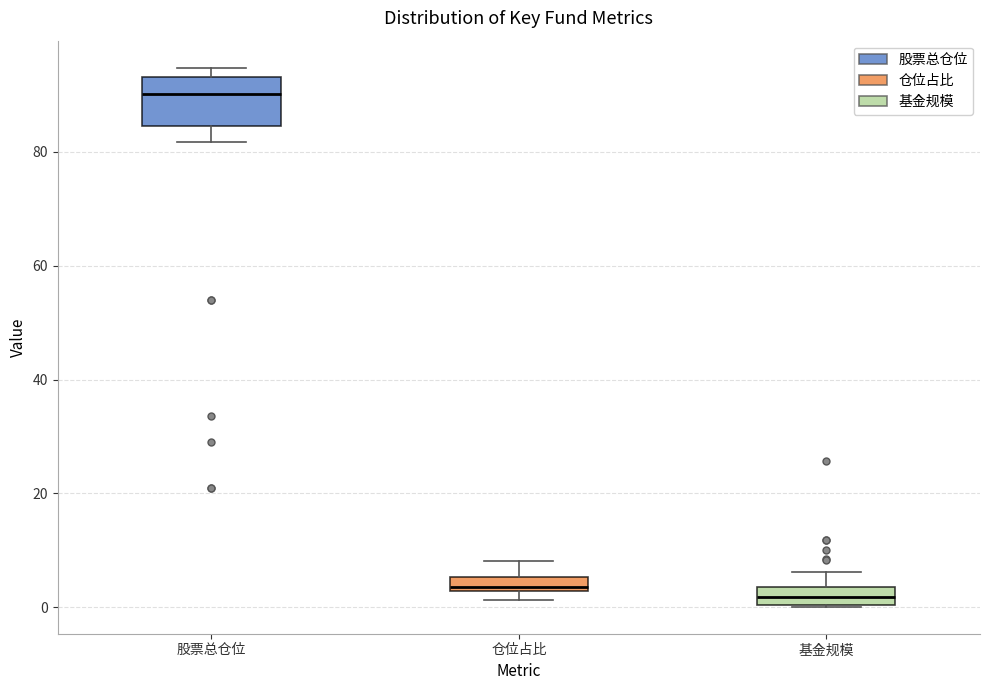

Where does the median line of the box for 基金规模 sit on the y-axis? The values are not printed on the chart, so give them approximately, as read against the axis.

2